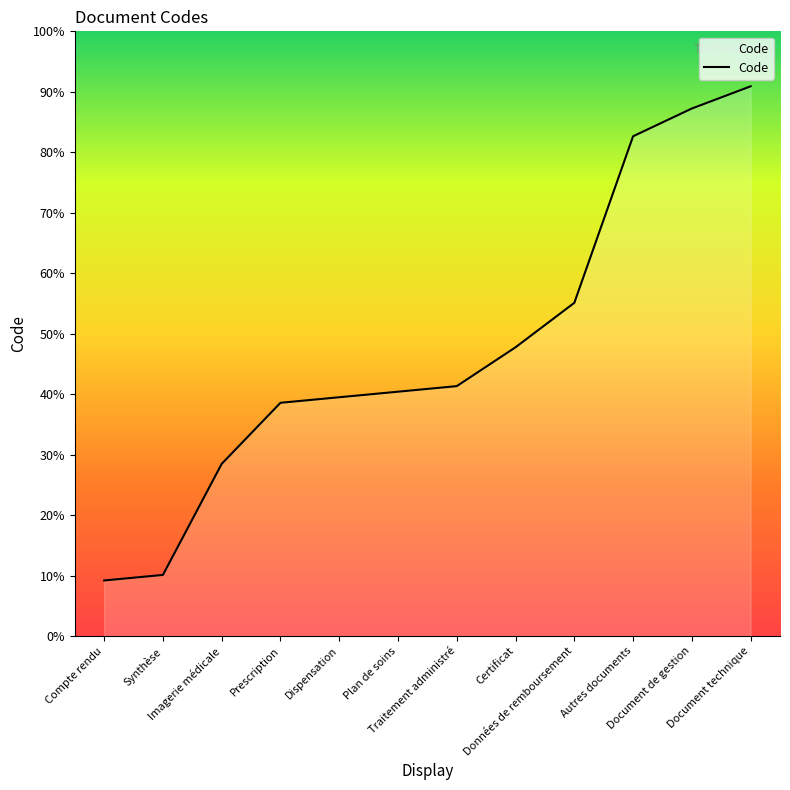

Does the chart have visible grid lines?

No